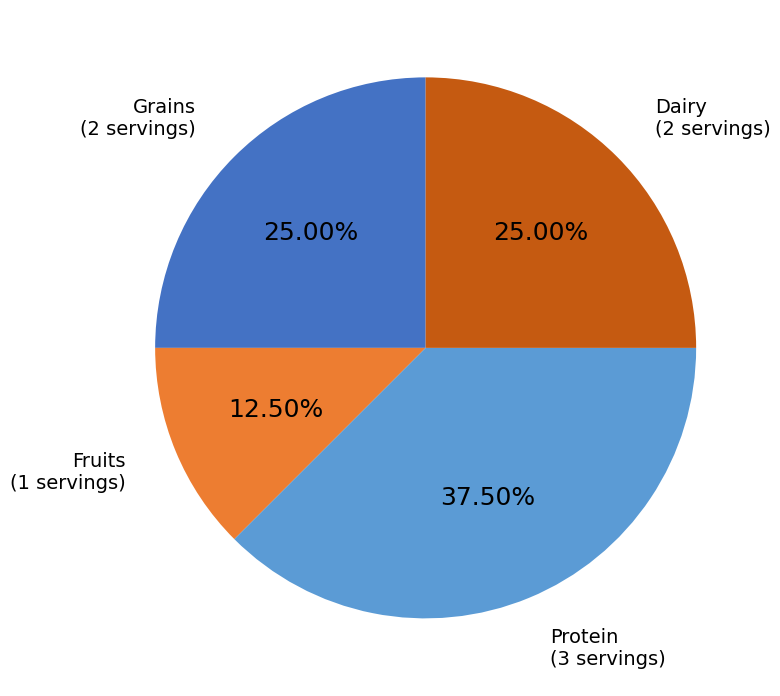

What is the ratio of the value at Protein to the value at Dairy?

1.5